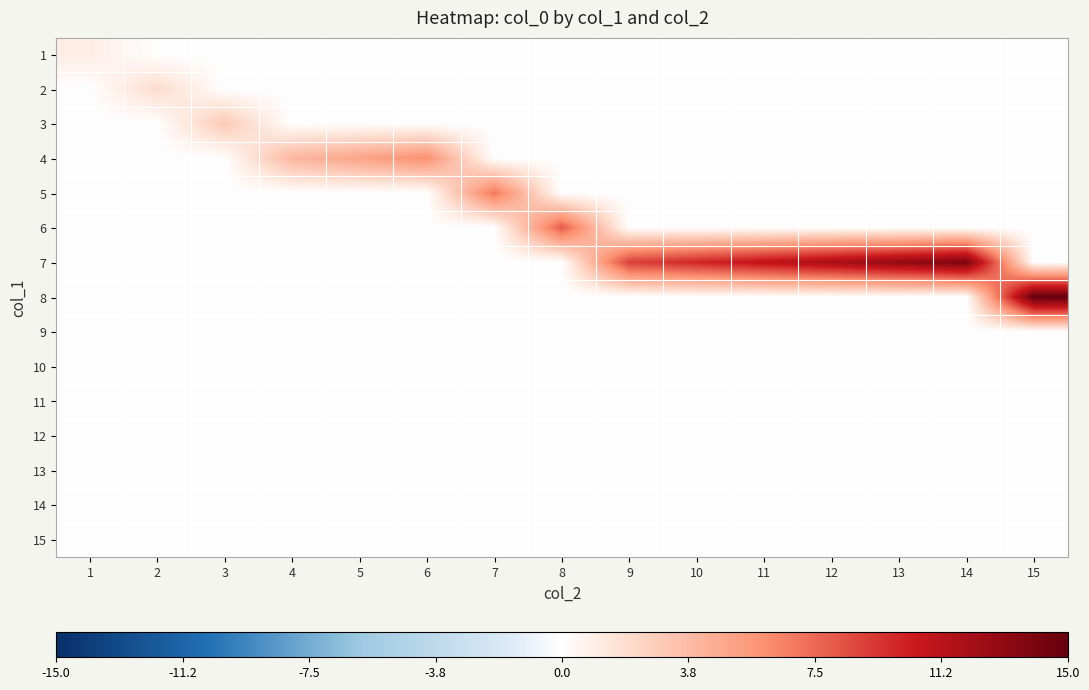

What is the difference between the highest and lowest values at 8?

8